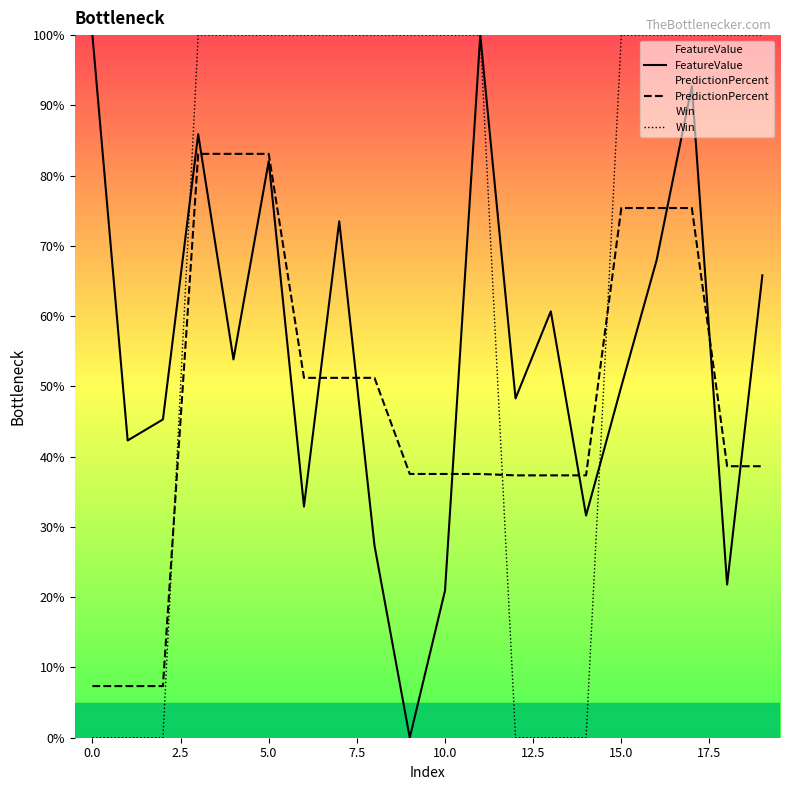

What is the value of the FeatureValue point at the 17th from the left?

0.7